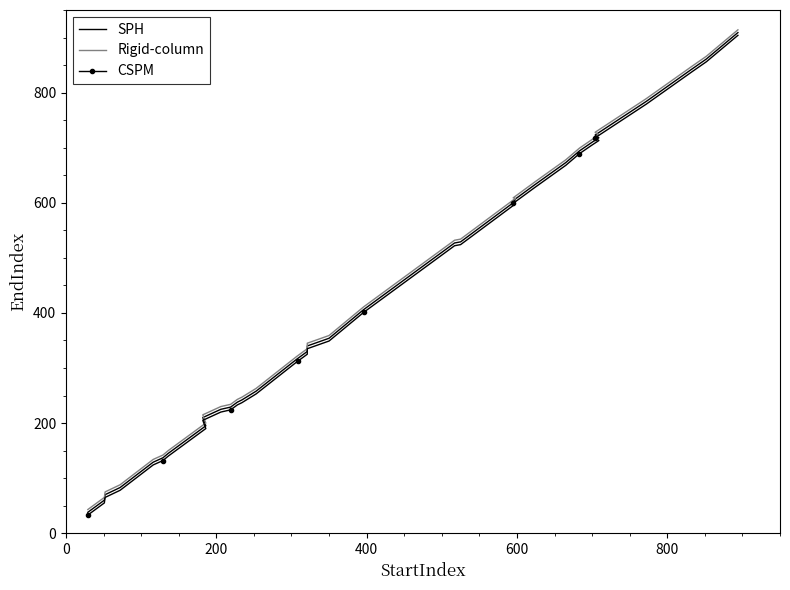

How many data points does each series have?

40